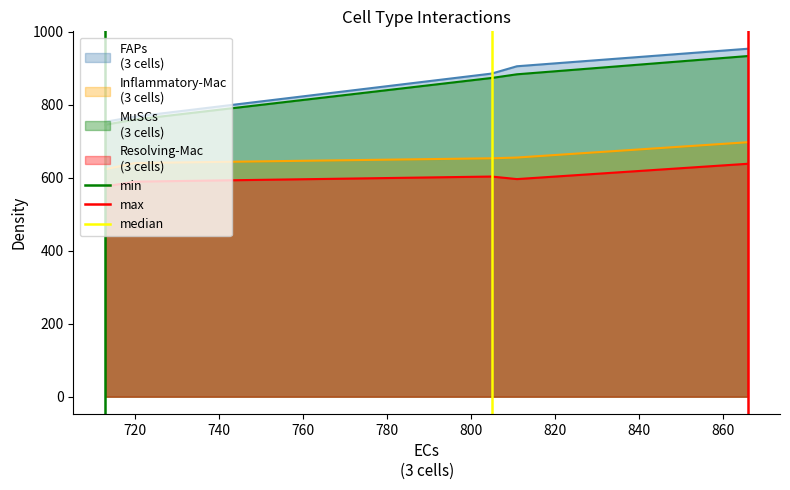

True or false: min has a value of 0 at 700.

False